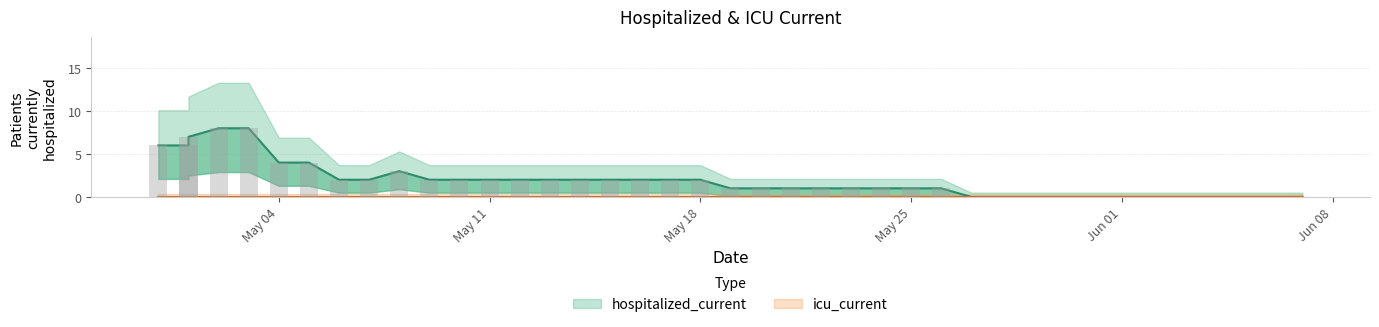

At which category does the chart reach its peak across all series?

2020-05-02